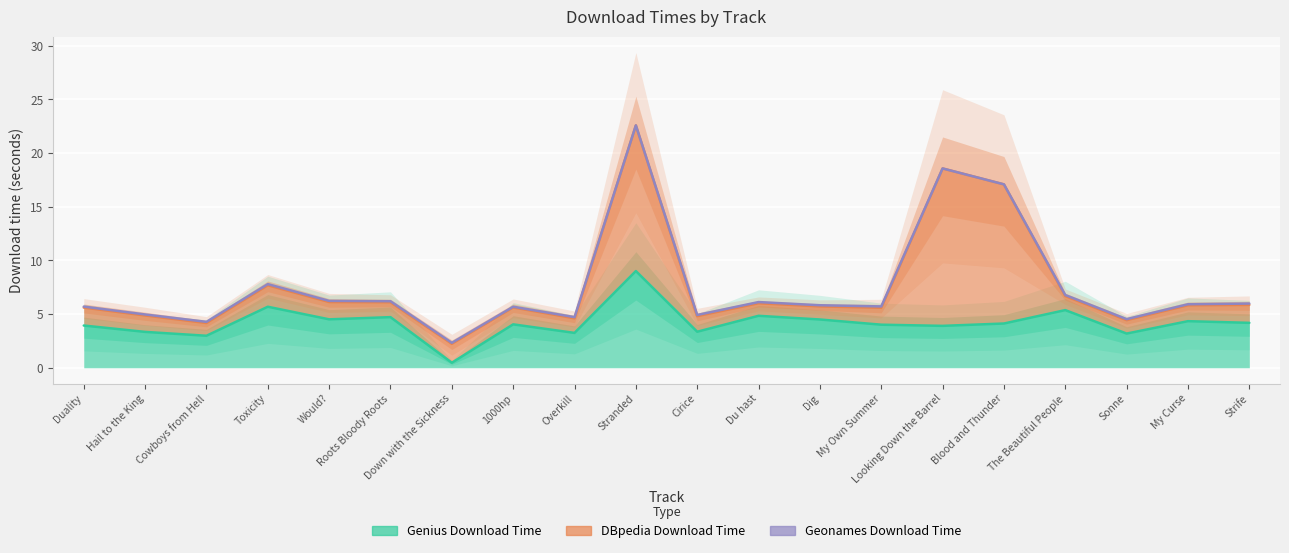

At how many categories does at least one series exceed 10?

3